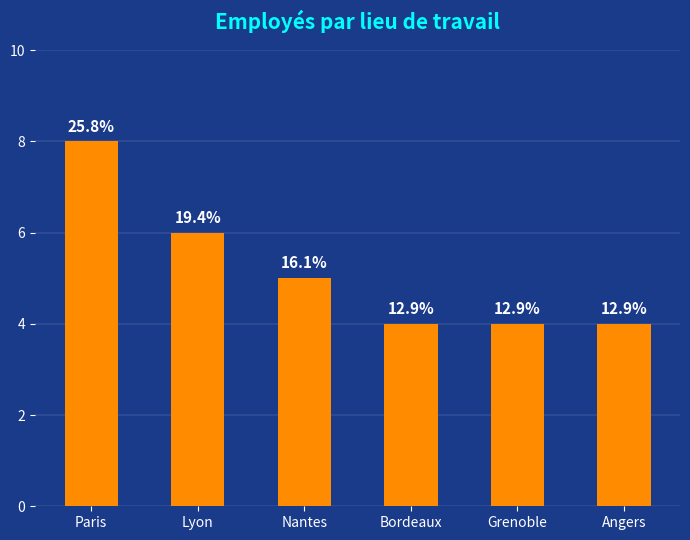

Does the chart contain any negative values?

No